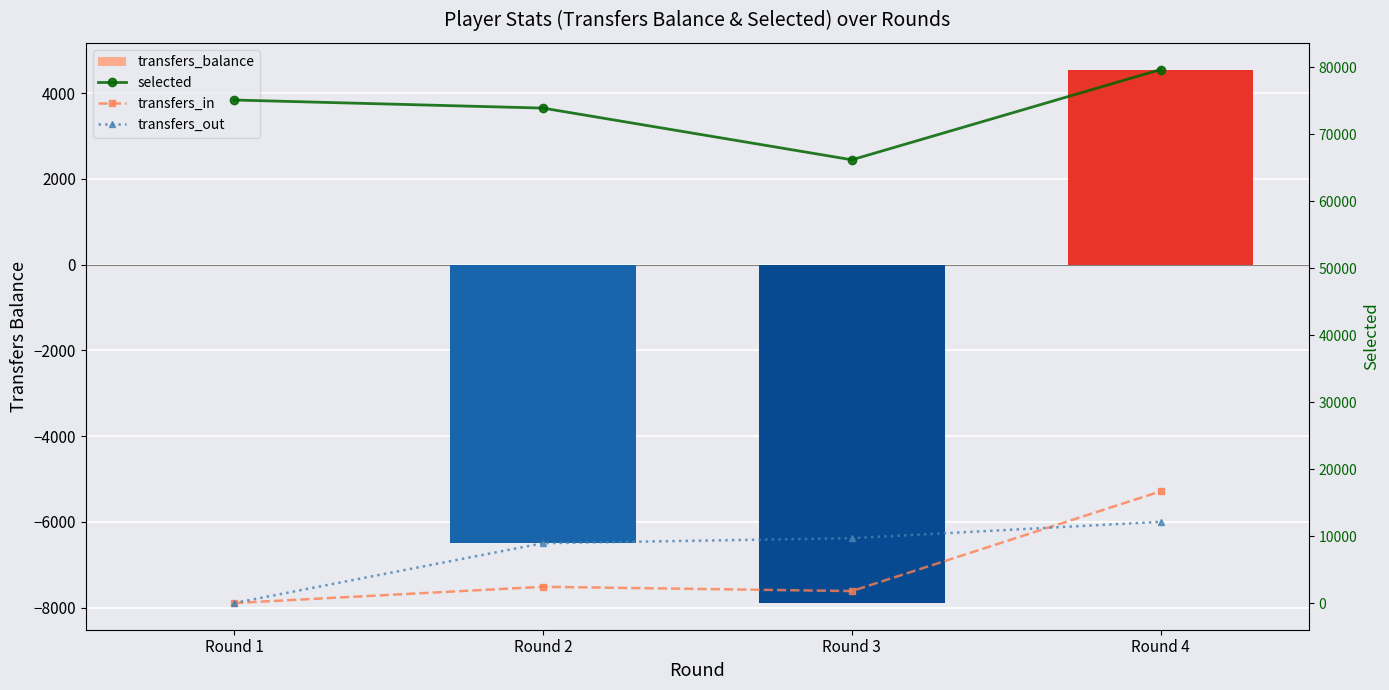

Rank the categories by selected value from highest to lowest.

Round 4, Round 1, Round 2, Round 3